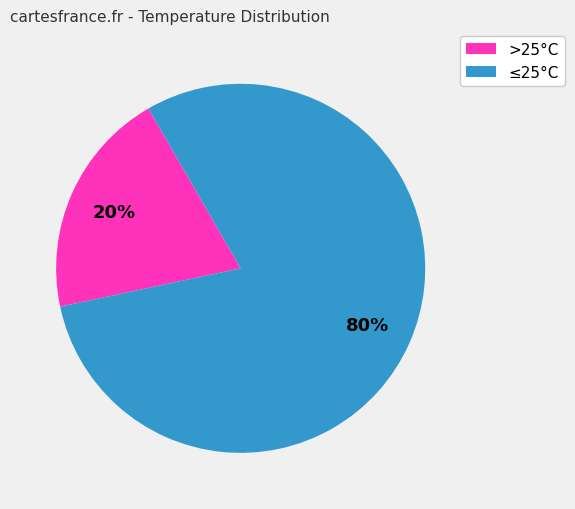

To the nearest percent, what is the difference between the largest and smallest slice percentages?

60%